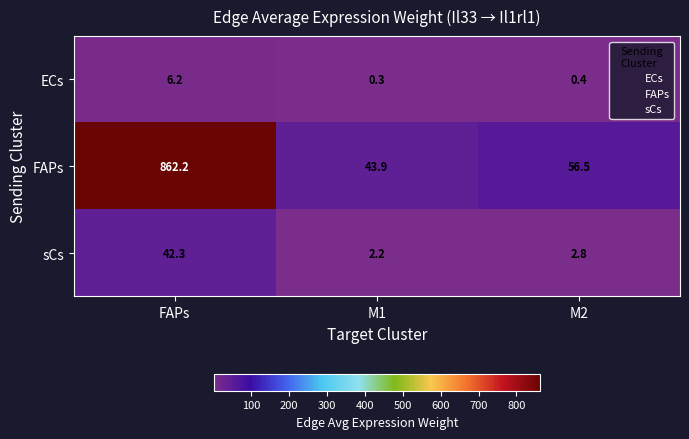

Which series has the largest total across all categories?

FAPs